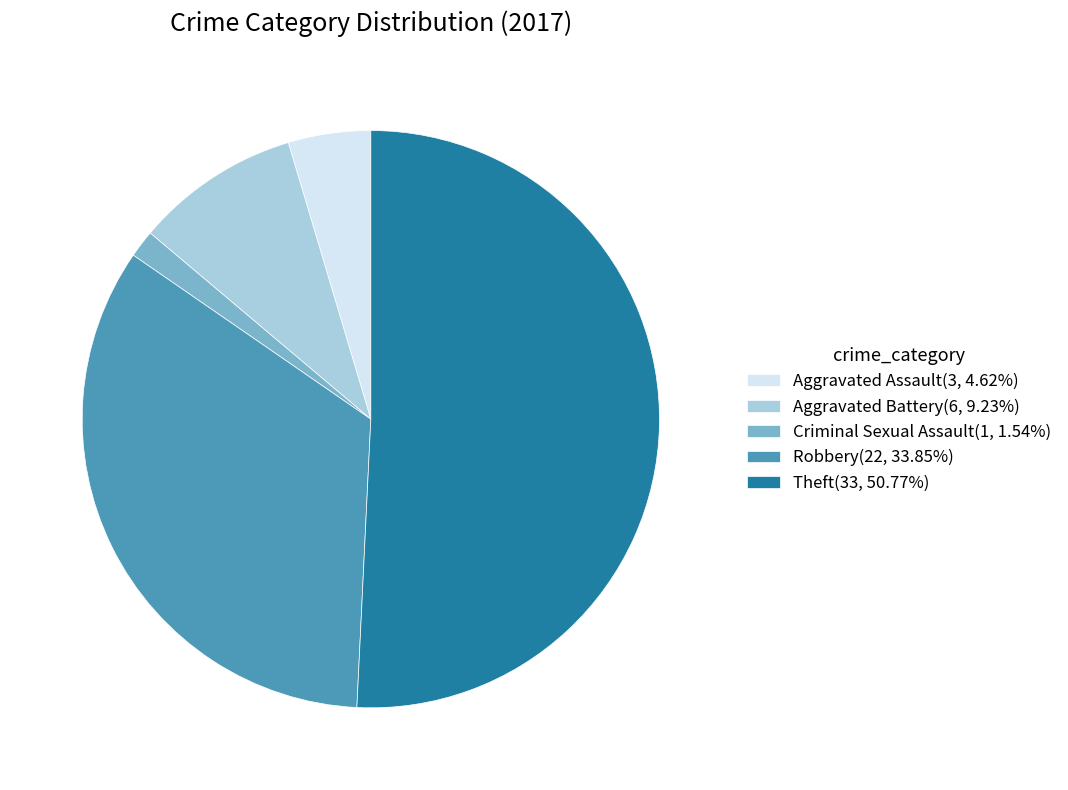

Is Theft(33, 50.77%) the majority of the pie?

Yes